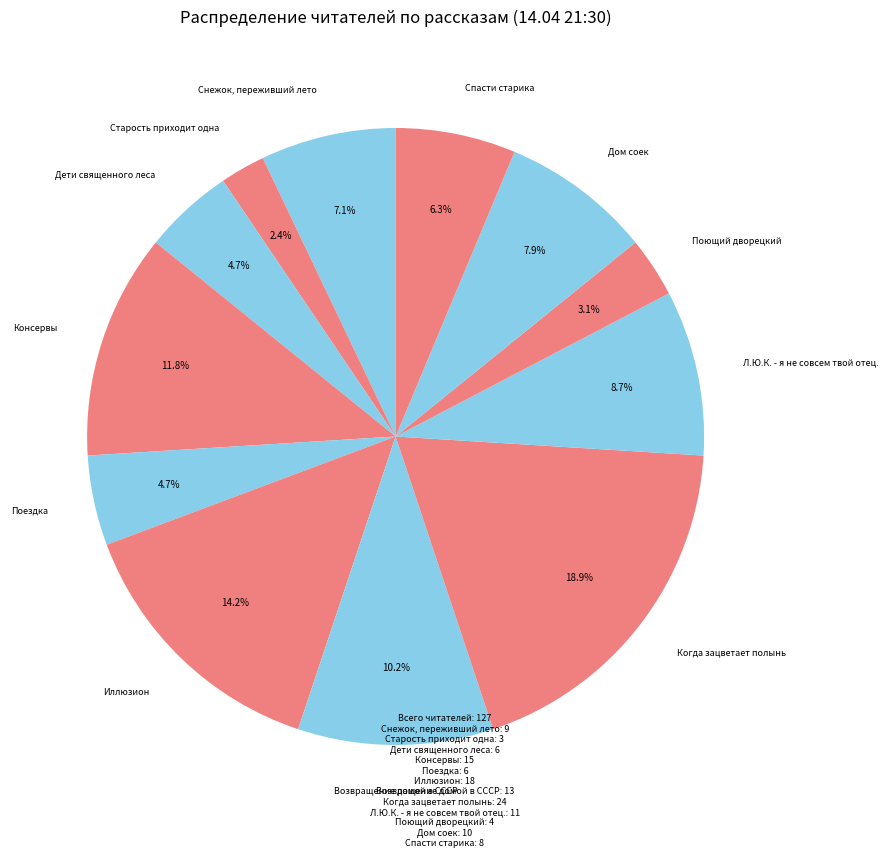

How many segments does this pie chart have?

12